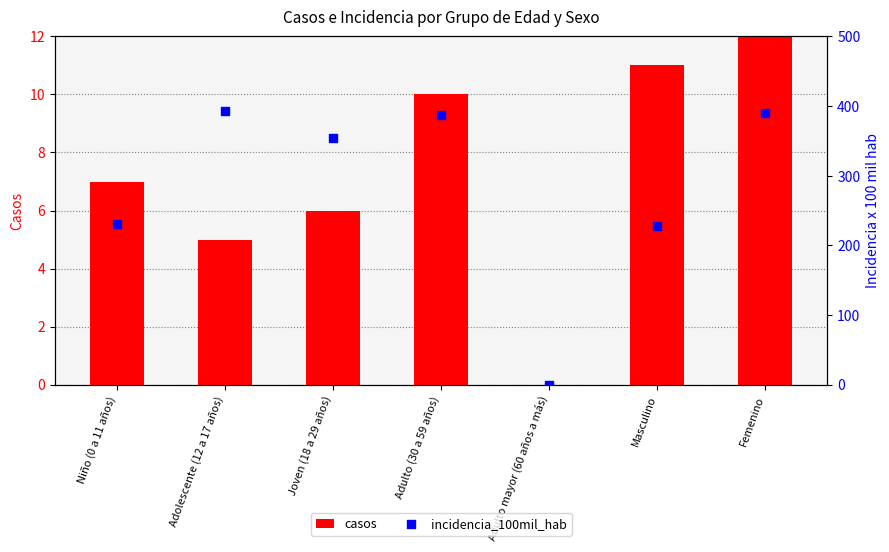

At which category is the sum across all series the highest?

Femenino